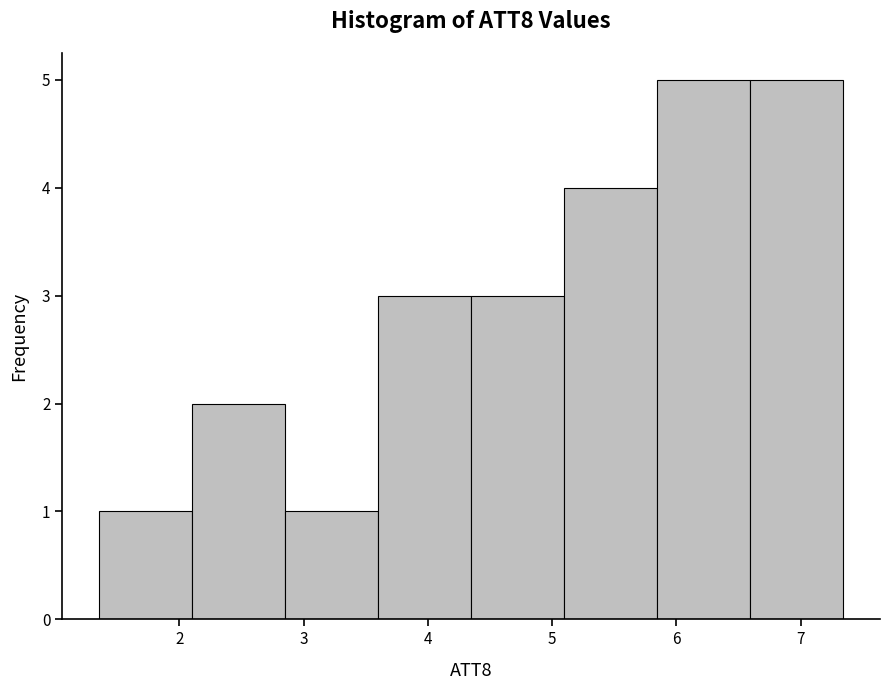

Reading left to right, list every bar in this chart as the range it spans on the x-axis followed by its height. Neither the bar edges nor the heights are printed on the chart, so give them approximately, as read against the axes.

1.4 to 2.1: 1
2.1 to 2.9: 2
2.9 to 3.6: 1
3.6 to 4.3: 3
4.3 to 5.1: 3
5.1 to 5.8: 4
5.8 to 6.6: 5
6.6 to 7.3: 5